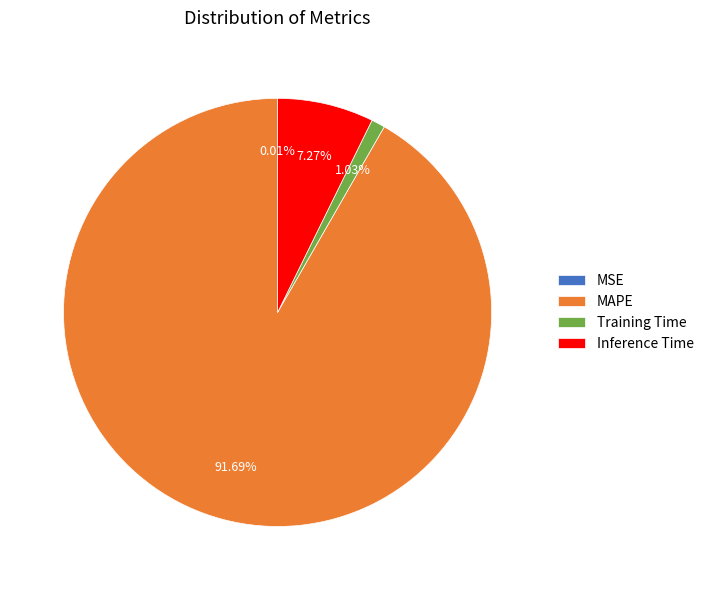

Which has a higher value, Inference Time or Training Time?

Inference Time